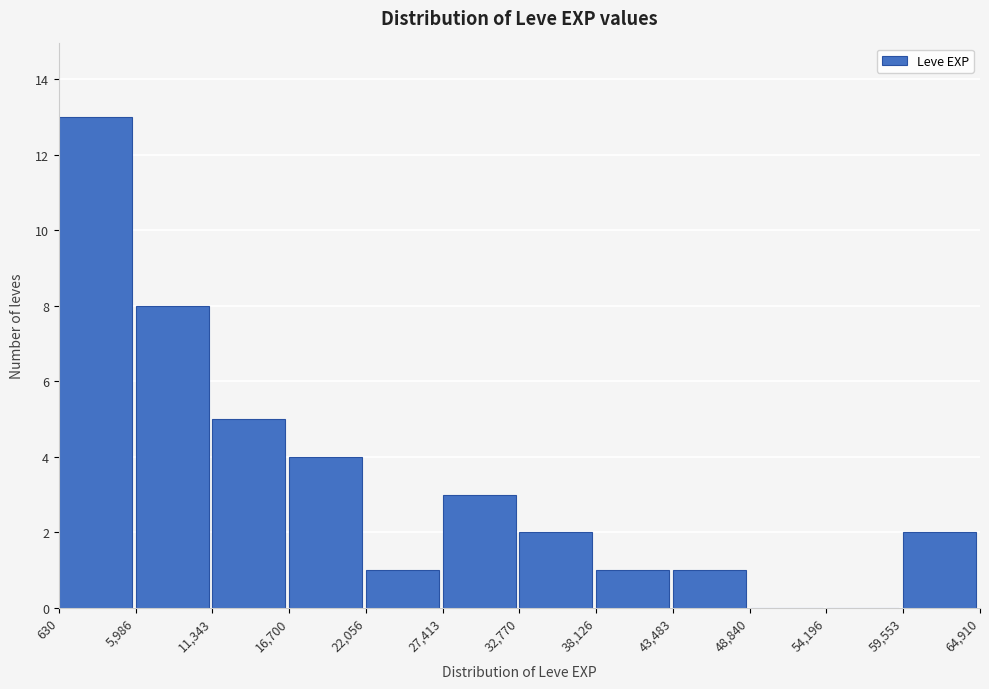

Over which range of the x-axis is the bar tallest?

630 to 5,986